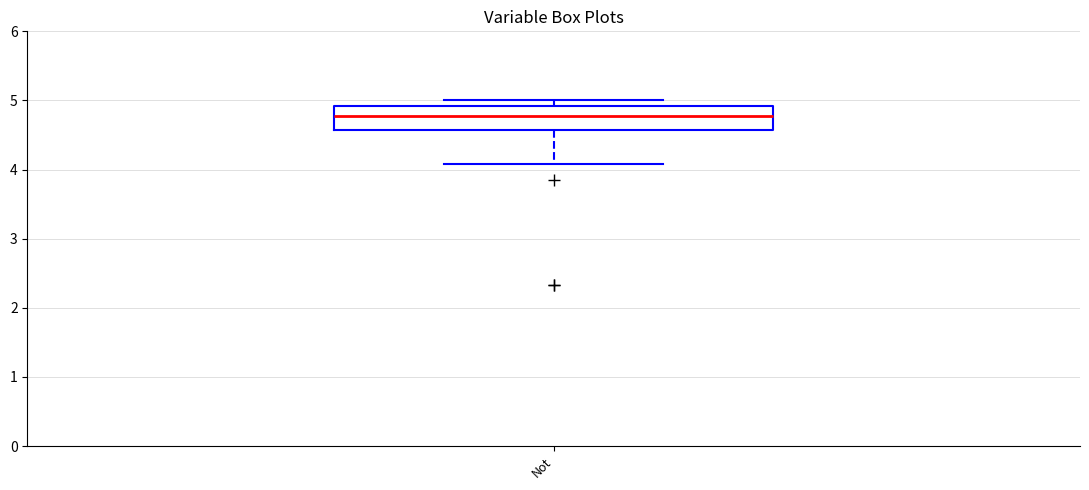

Transcribe this box plot: give where the median line is, the range the box spans, and where the two whiskers end, as read against the y-axis. The values are not printed on the chart, so give them approximately, as read against the axis.

median 4.8, box 4.6 to 4.9, whiskers 4.1 to 5.0